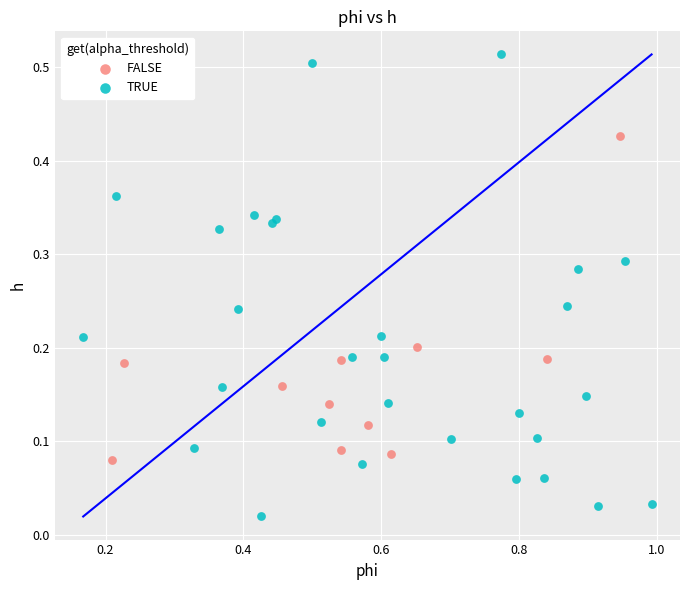

Which series has the widest spread of Y values?

TRUE